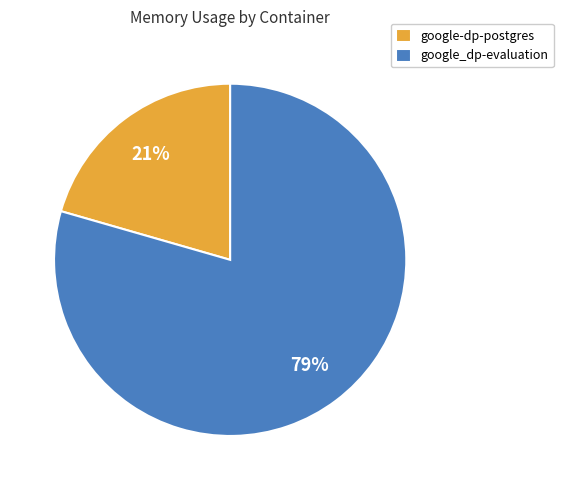

True or false: google_dp-evaluation accounts for 65% of the total.

False